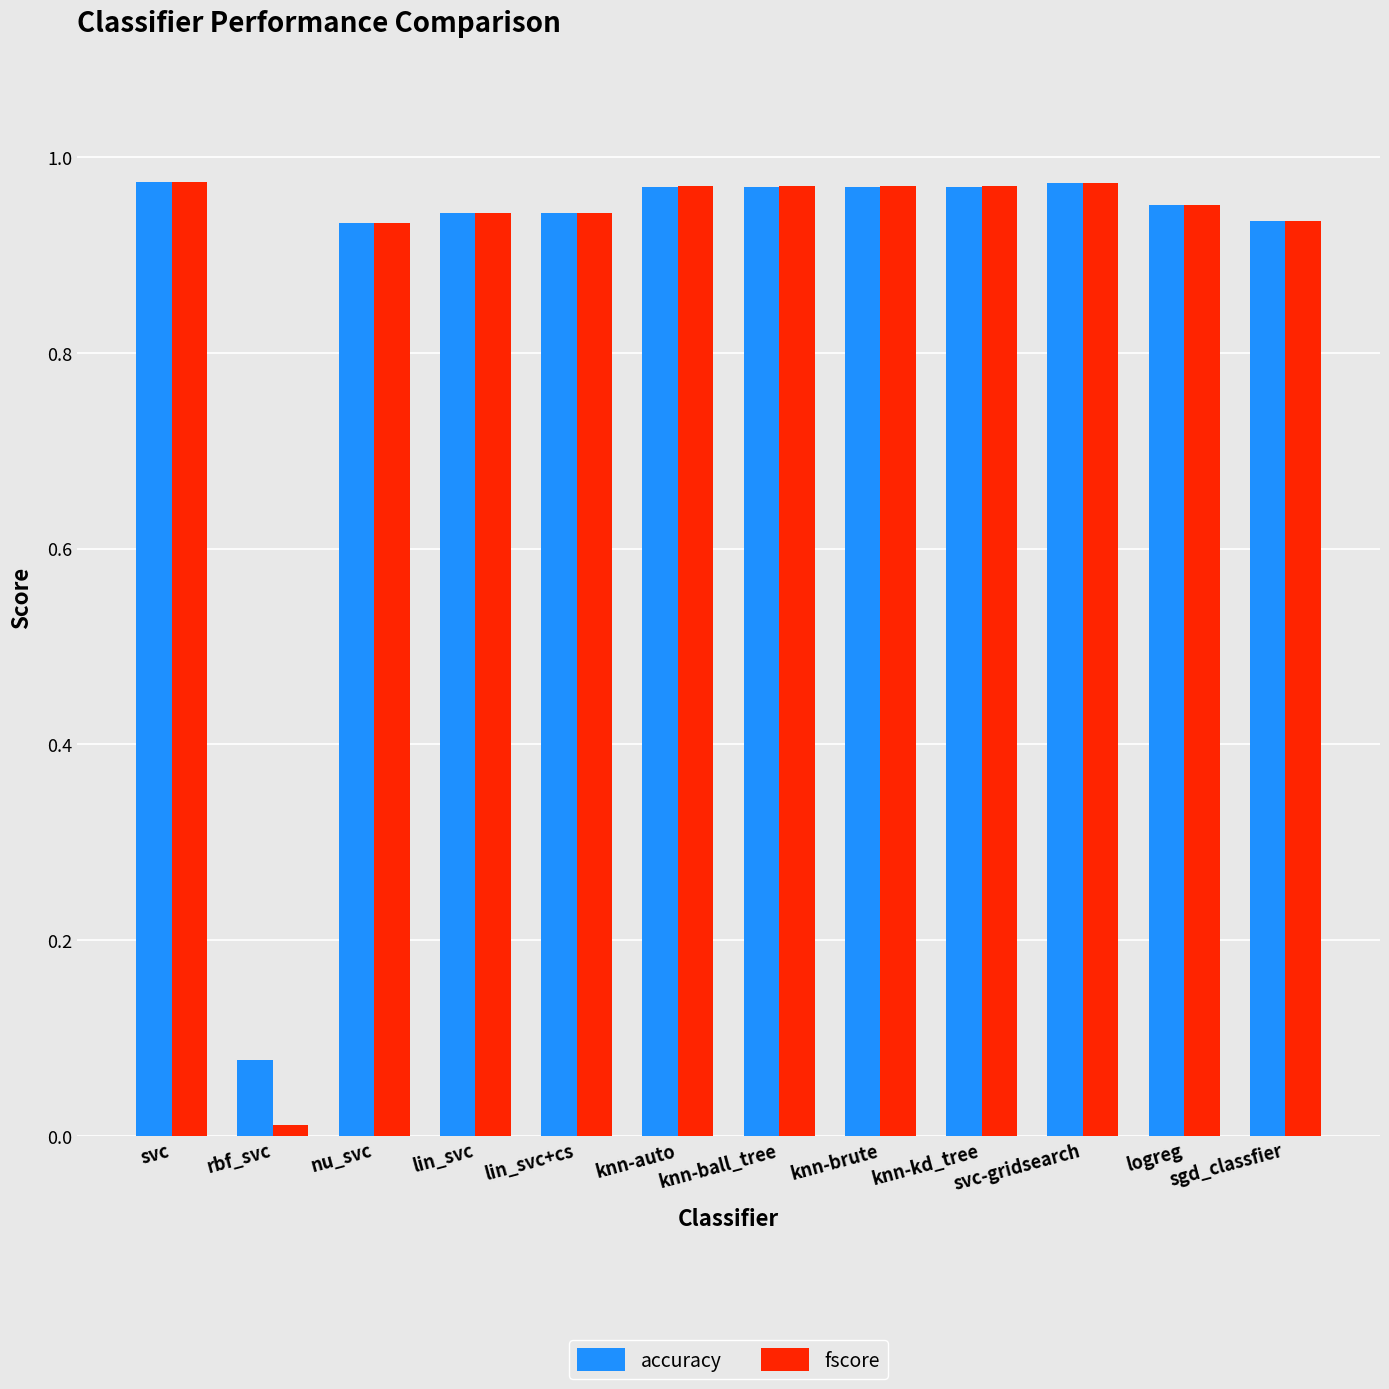

How many bars are there in each group?

2